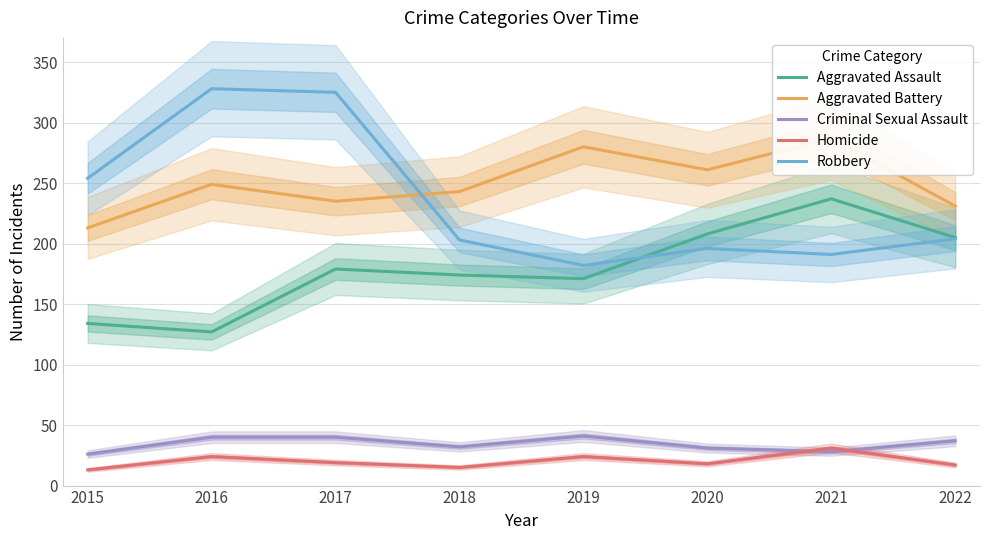

What is the difference between the highest and lowest values at 2021?

259